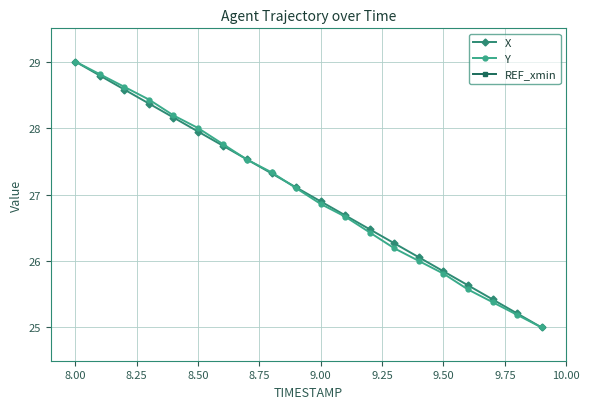

Is it true that Y equals 38.7 at 9.50?

False